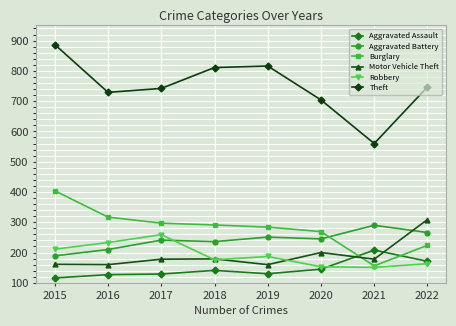

Rank the series by their maximum value, from lowest to highest.

Aggravated Assault, Robbery, Aggravated Battery, Motor Vehicle Theft, Burglary, Theft